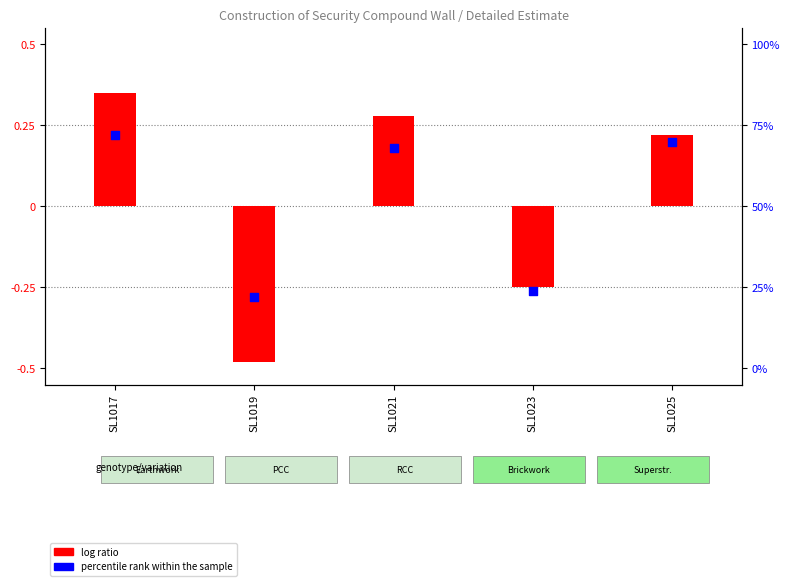

Which has a higher value, SL1023 or SL1017?

SL1017